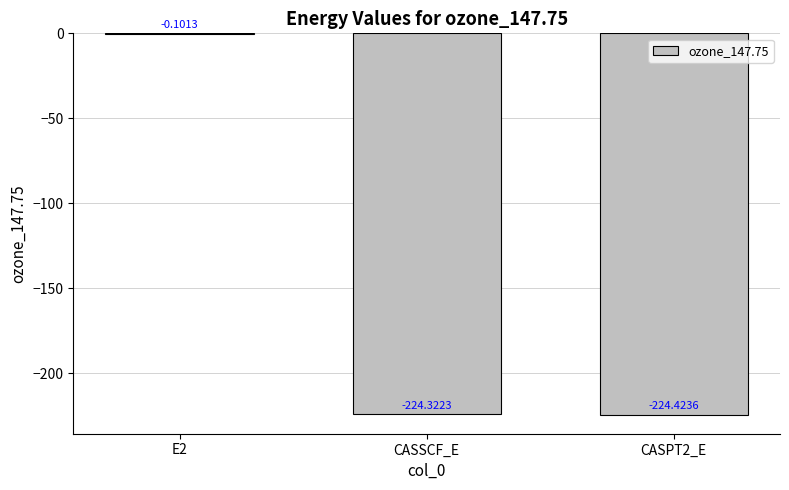

What is the sum of the values at CASSCF_E and CASPT2_E?

-448.7